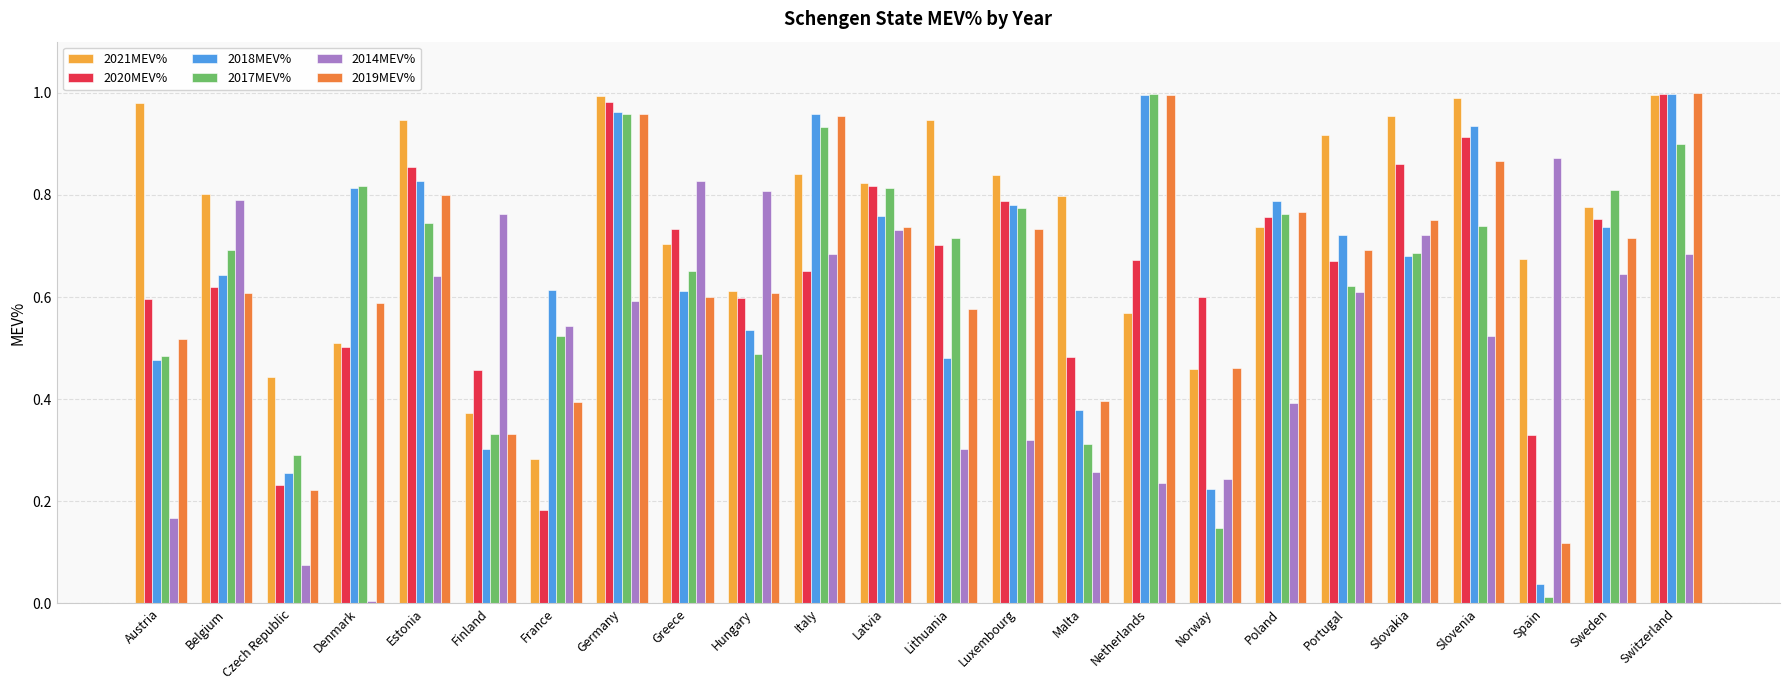

The value of 2021MEV% at Finland is 0.6. True or false?

False